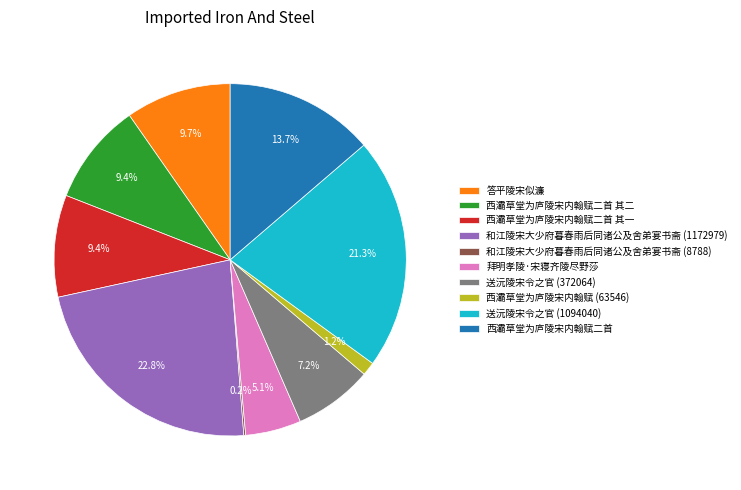

What is the largest slice in the pie chart?

和江陵宋大少府暮春雨后同诸公及舍弟宴书斋 (1172979)